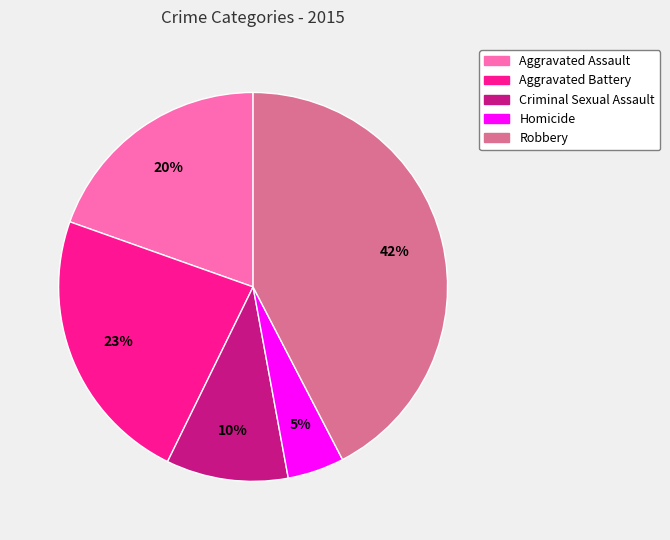

To the nearest percent, what is the average slice percentage?

20%